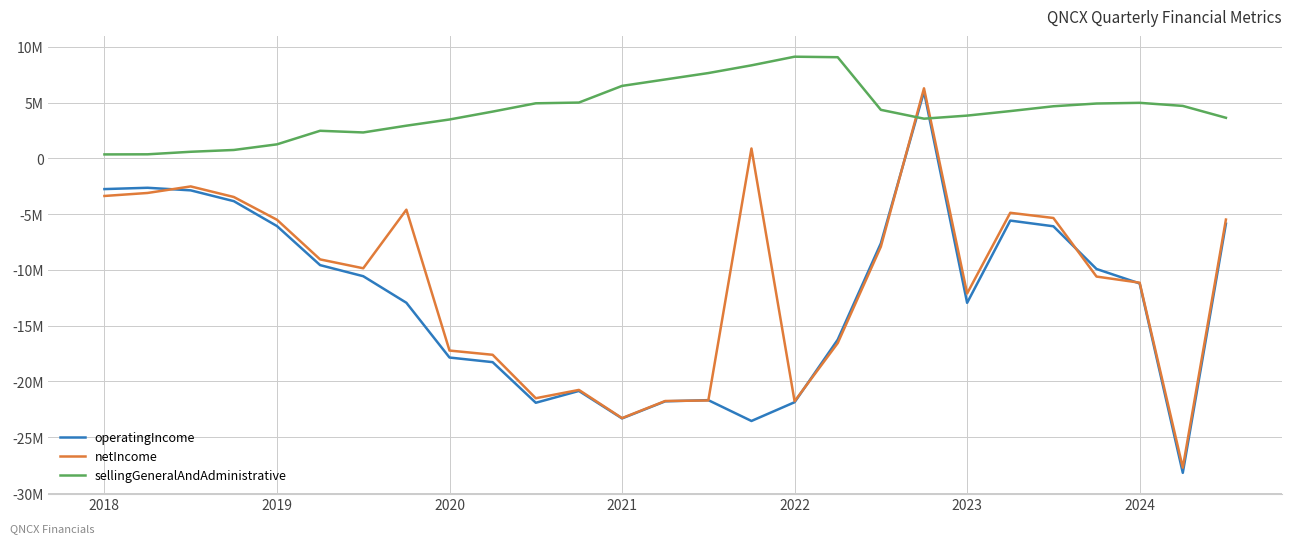

Is this an area chart (filled region under the line)?

No